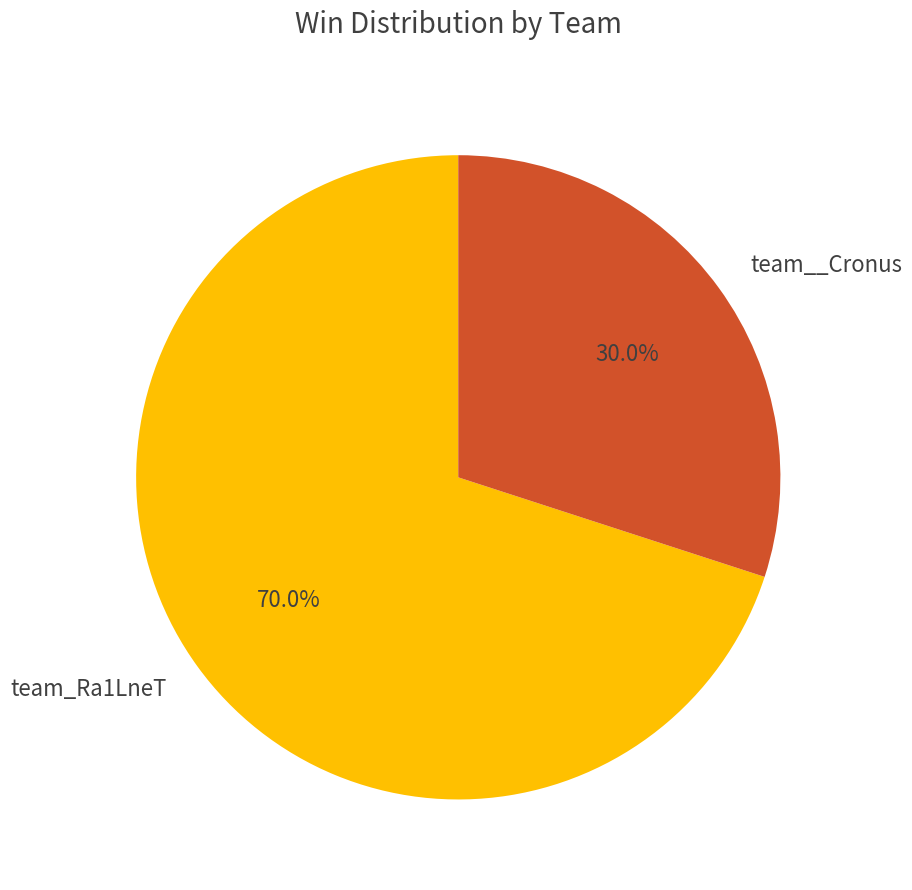

True or false: team__Cronus accounts for 16% of the total.

False